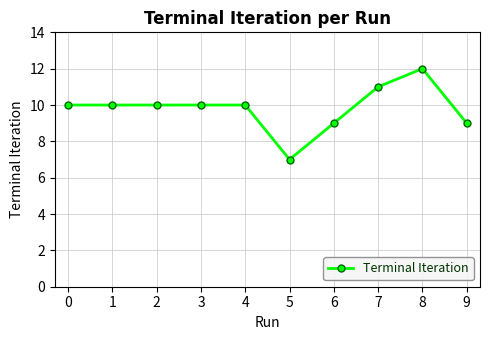

What is the difference between the values at 0 and 7?

1